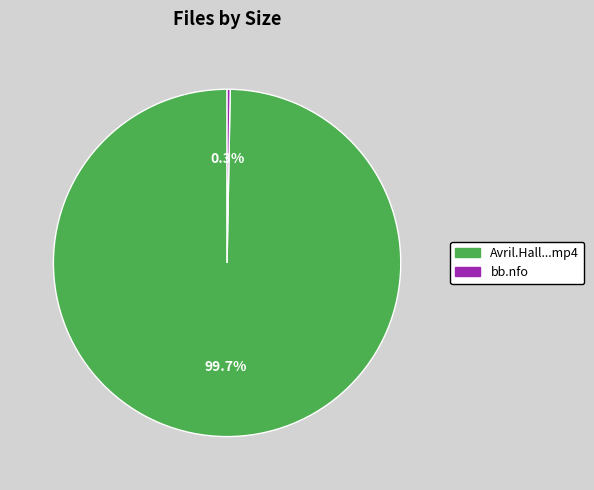

Does any single category account for the majority?

Yes